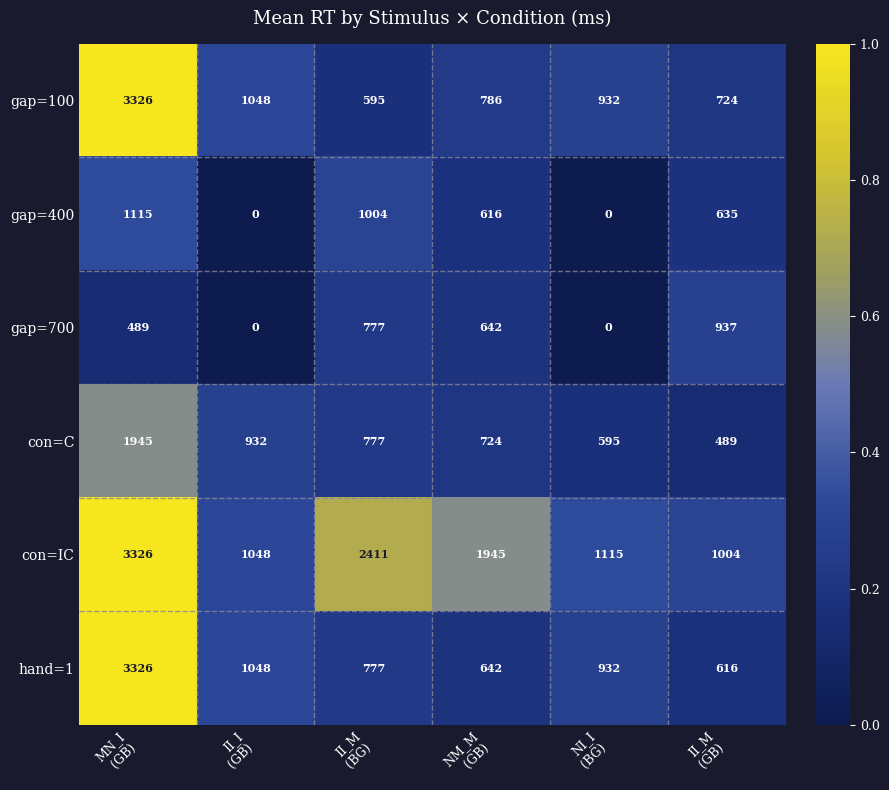

What is the maximum value shown in the chart?

3326